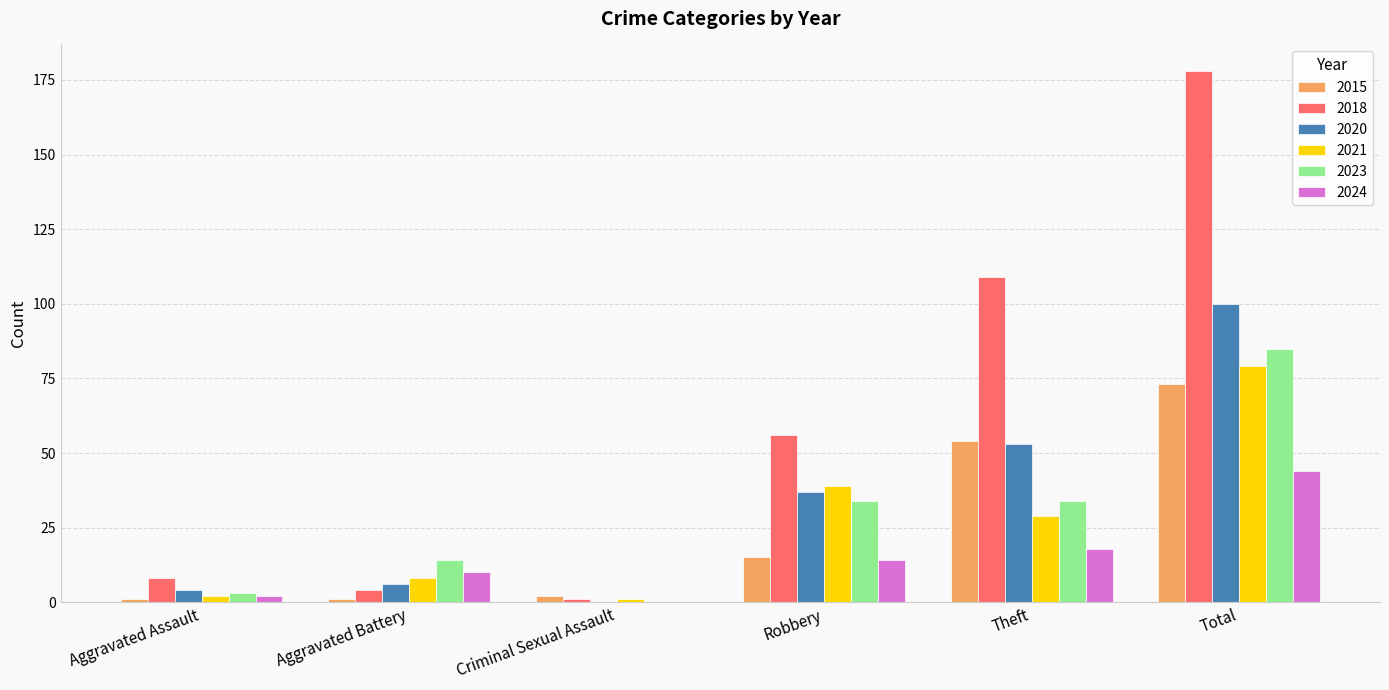

What is the approximate value of 2015 at Robbery?

15